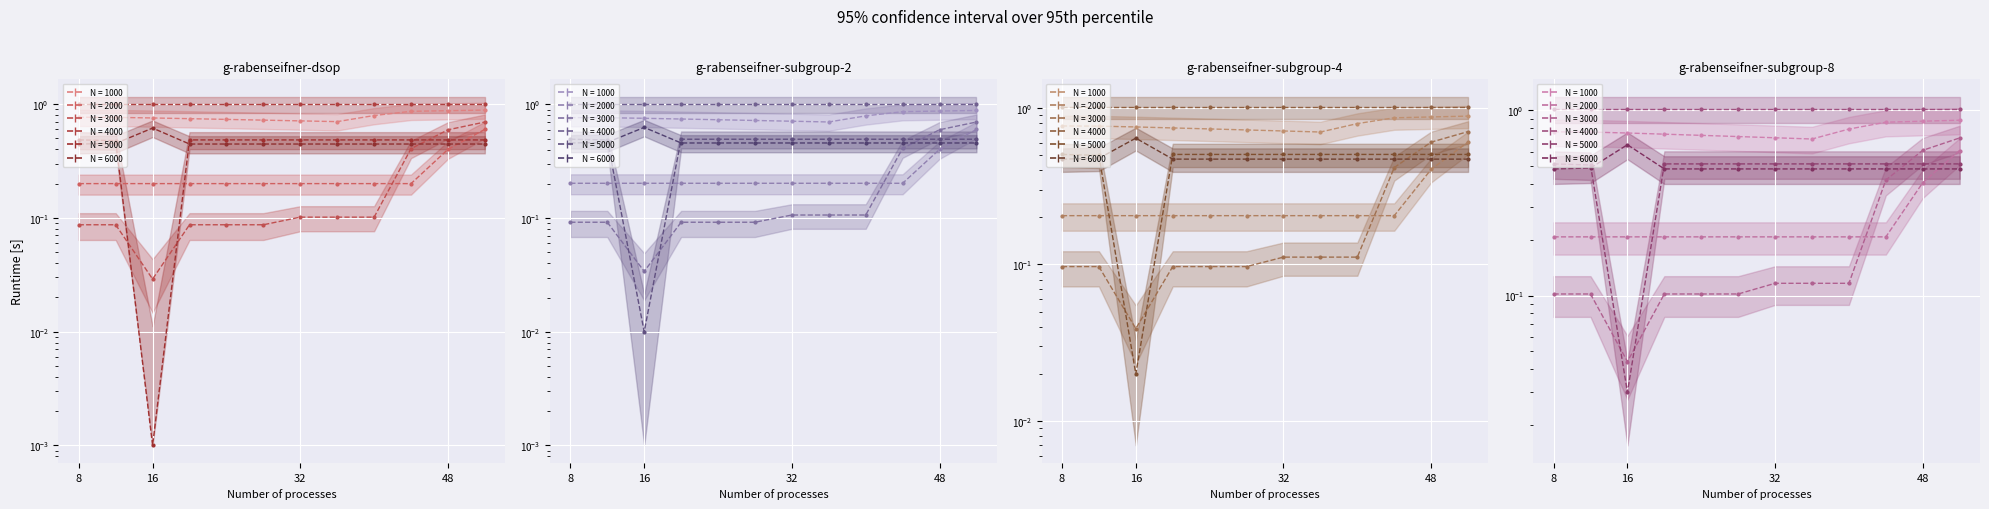

What is the difference between the highest and lowest values at 8?

0.6